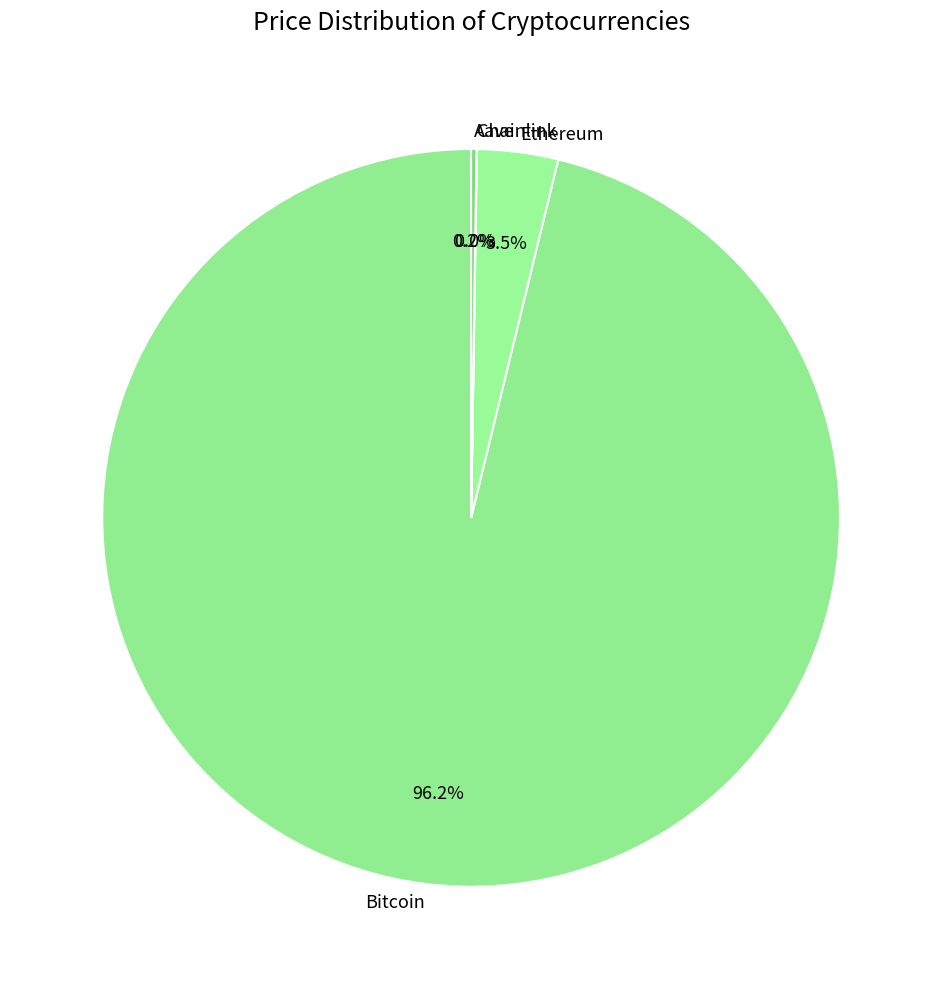

Do Bitcoin and Ethereum together represent more than half of the pie?

Yes